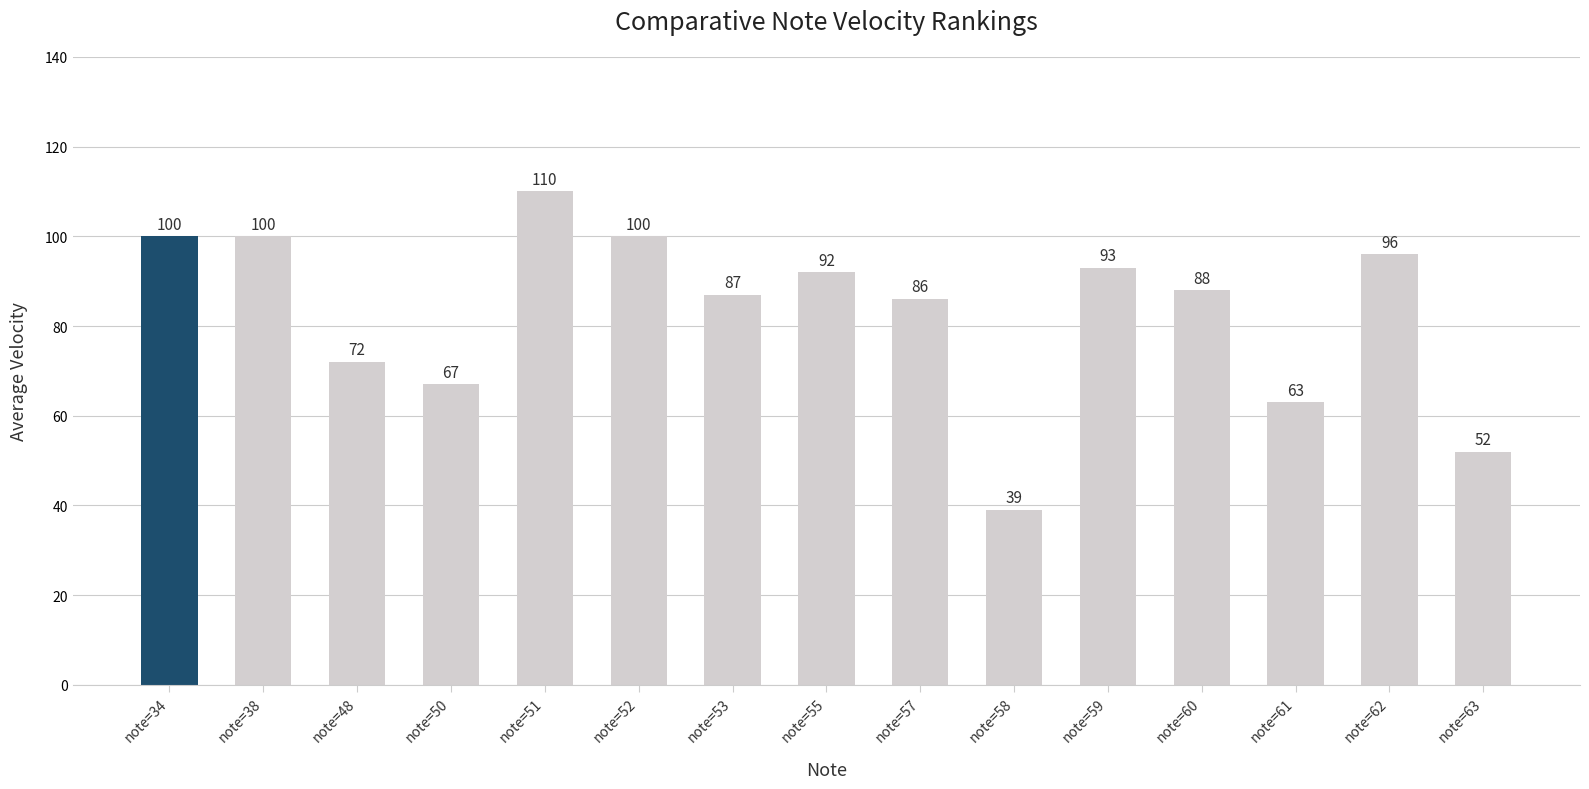

What is the value of the 6th bar from the left?

100